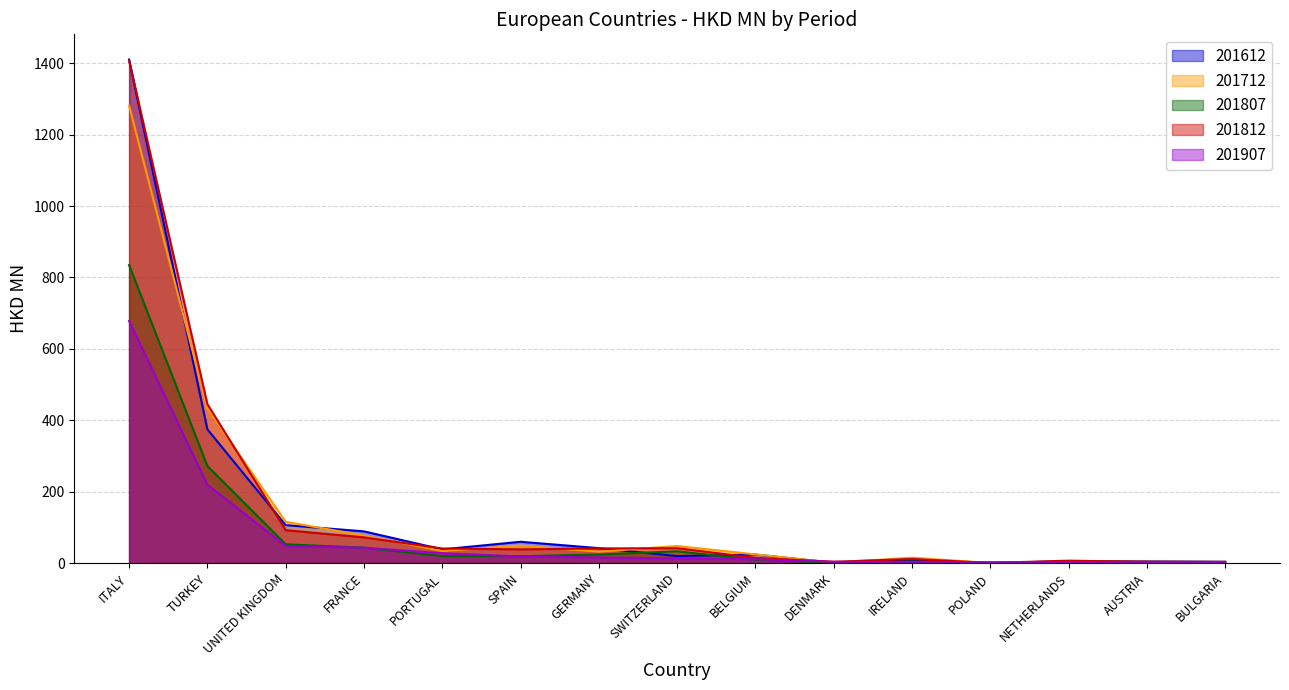

How many series are shown in this chart?

5